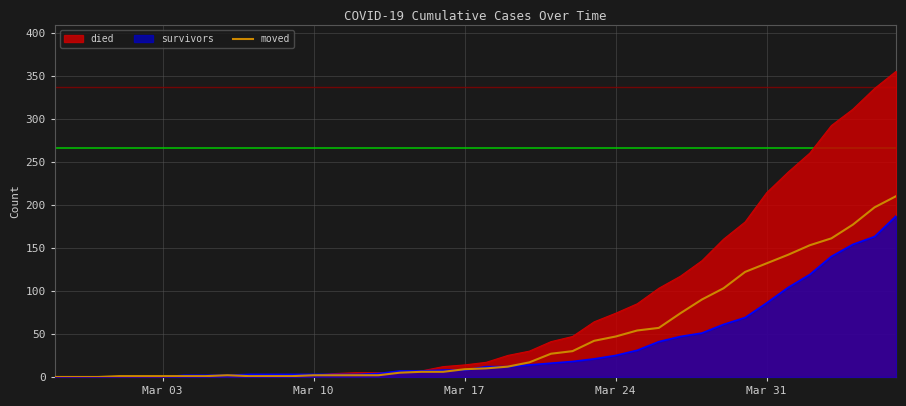

What is the greatest value displayed?

355